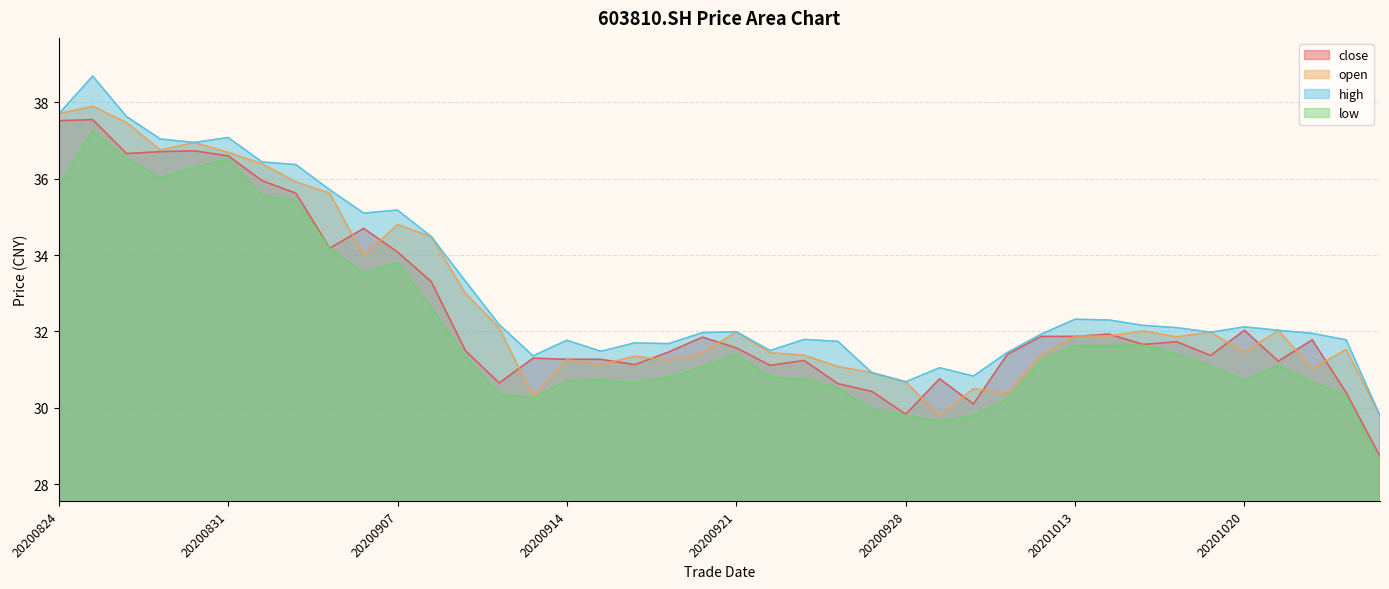

What is the spread (max minus min) of values at 20201020?

1.4